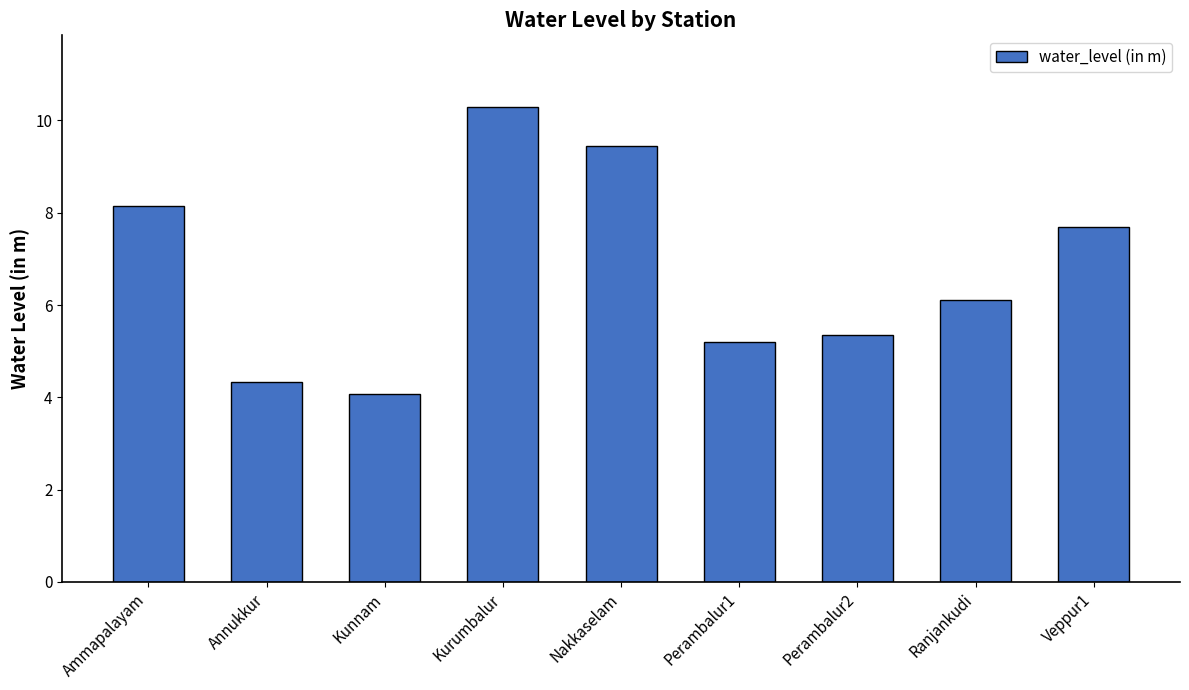

At which label does the data first exceed 6?

Ammapalayam